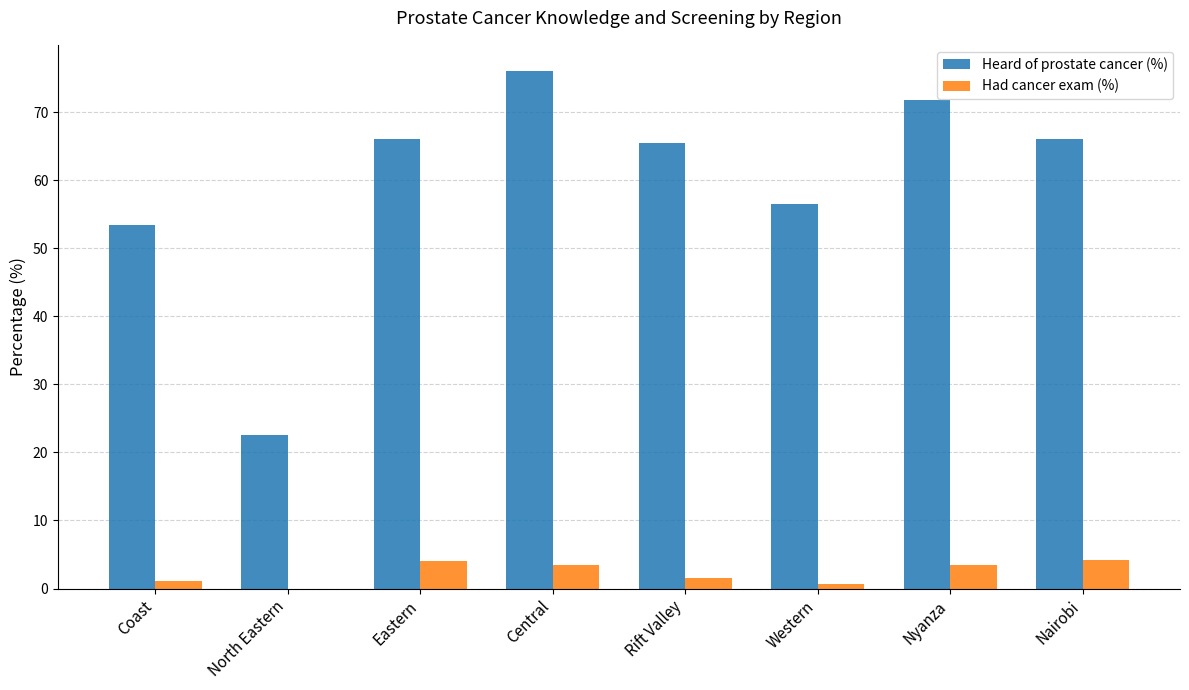

Which series has the largest total across all categories?

Heard of prostate cancer (%)